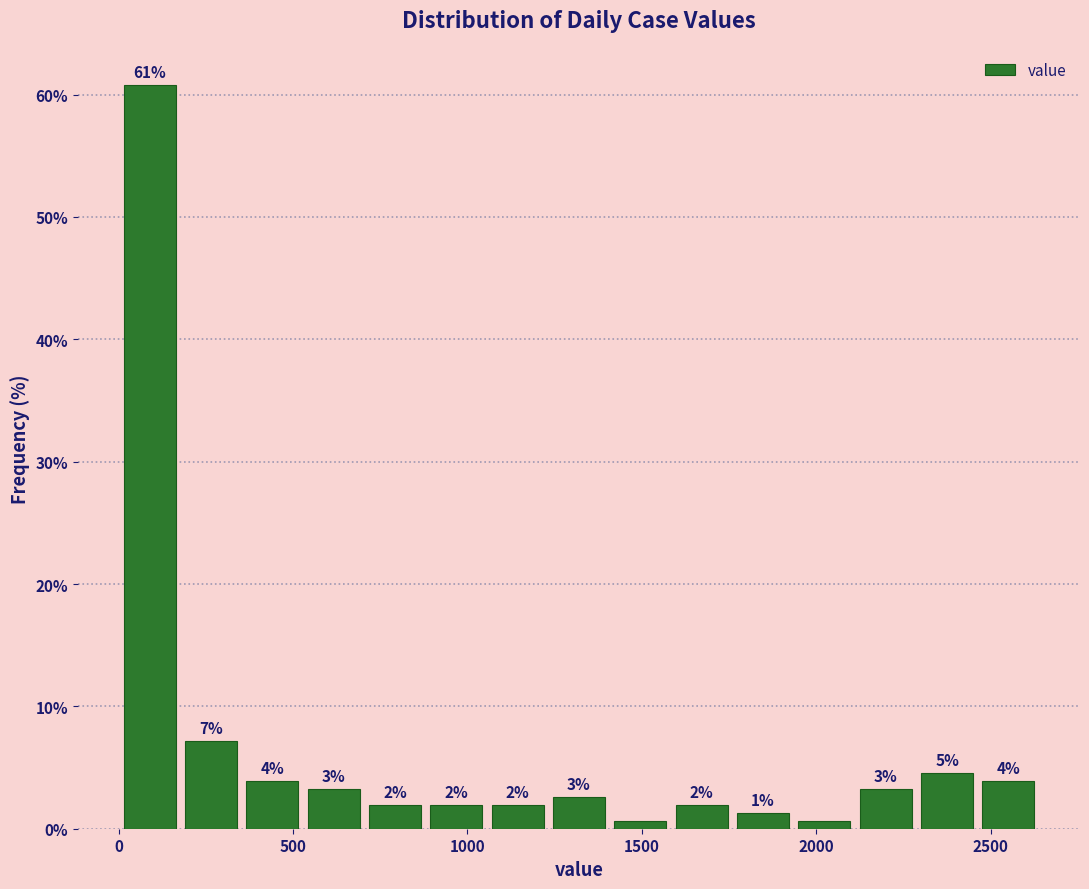

Read against the x-axis, roughly where is the centre of the tallest bar?

100